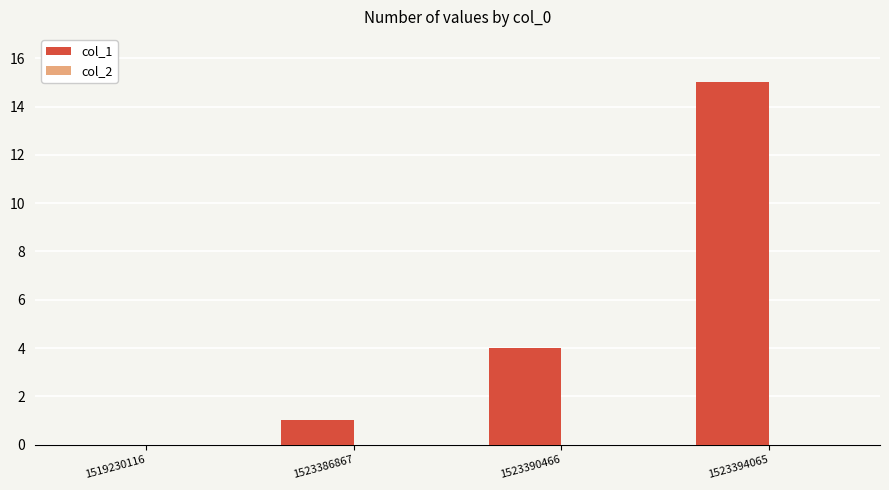

What is the sum of the values at 1523394065 and 1519230116?

15